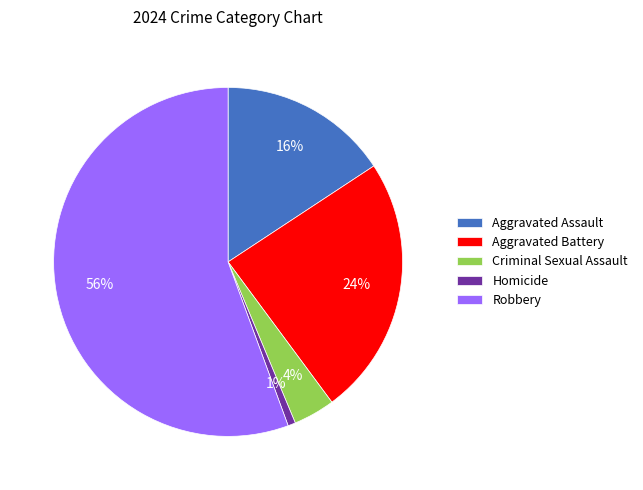

To the nearest percent, what is the average slice percentage?

20%